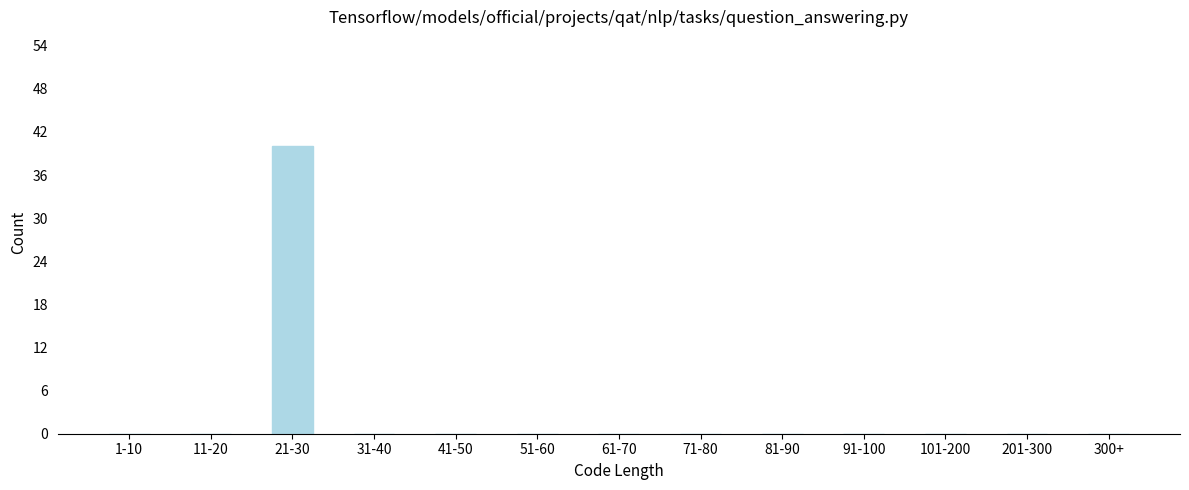

Reading left to right, what are all the values shown in this chart?

1-10=0	11-20=0	21-30=40	31-40=0	41-50=0	51-60=0	61-70=0	71-80=0	81-90=0	91-100=0	101-200=0	201-300=0	300+=0